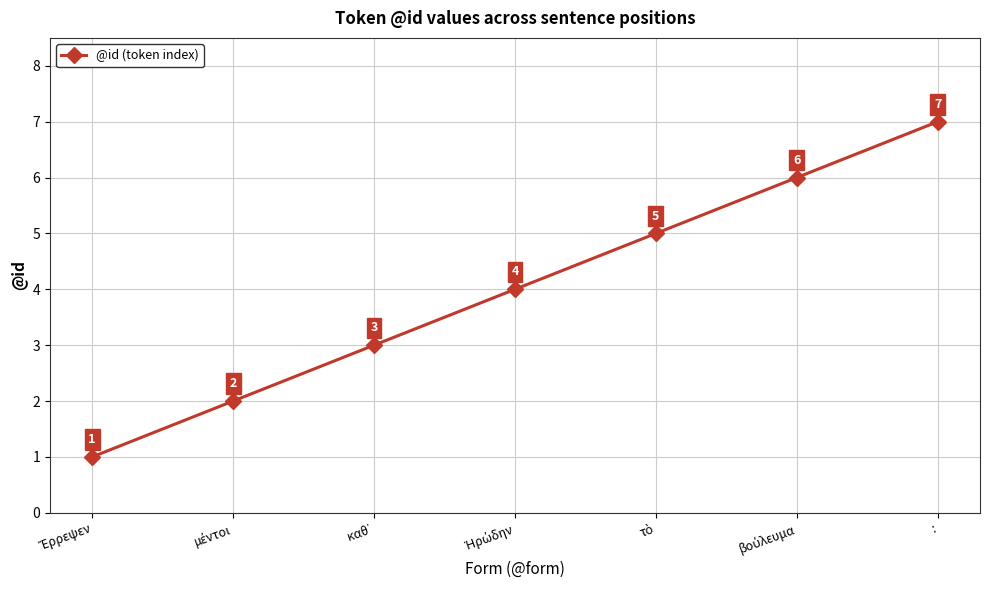

The value at : is 10. True or false?

False